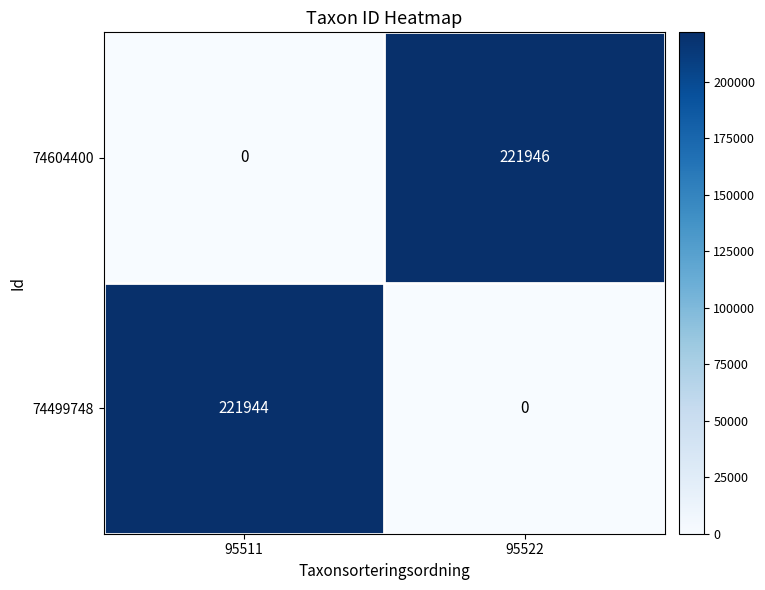

How many positive values does the 74499748 series have?

1